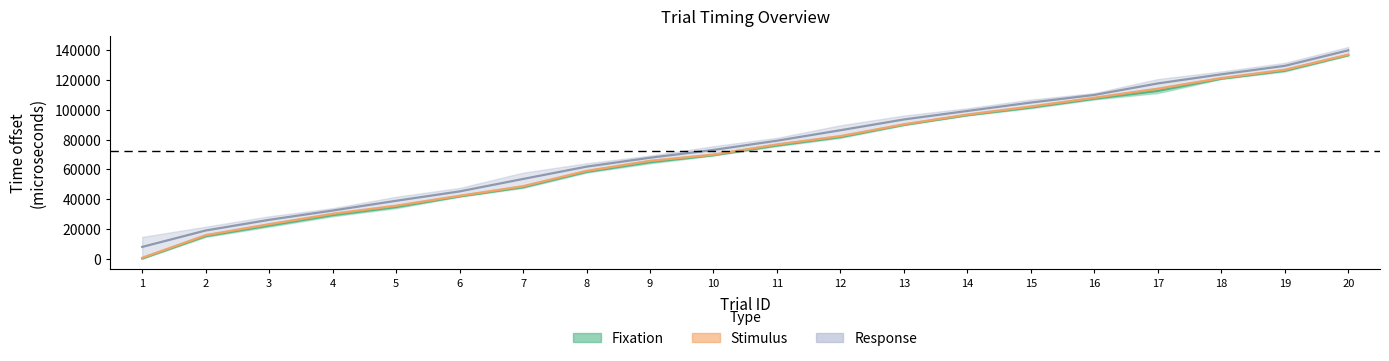

Reading right to left, transcribe all the data shown in this chart.

fixation mid: 136507.0	126109.5	120792.0	112541.5	107341.0	101457.5	96323.0	89806.0	81605.5	76021.0	69487.5	64787.0	58303.0	48018.5	41852.5	34701.5	29250.5	22283.5	15182.5	248.5
stimulus mid: 136909.5	126750.0	121183.0	114074.0	107990.5	102106.5	96722.5	90197.0	82254.5	76662.0	69878.0	65686.0	58944.0	48659.5	42250.5	35592.0	30141.0	23174.0	15823.0	638.0
response mid: 139801.5	129392.0	123708.5	117624.0	109890.5	104790.0	99156.0	93447.0	86221.5	79195.5	73012.0	67778.5	61802.5	53543.5	45200.5	38909.5	32358.0	26149.0	18991.0	7973.0